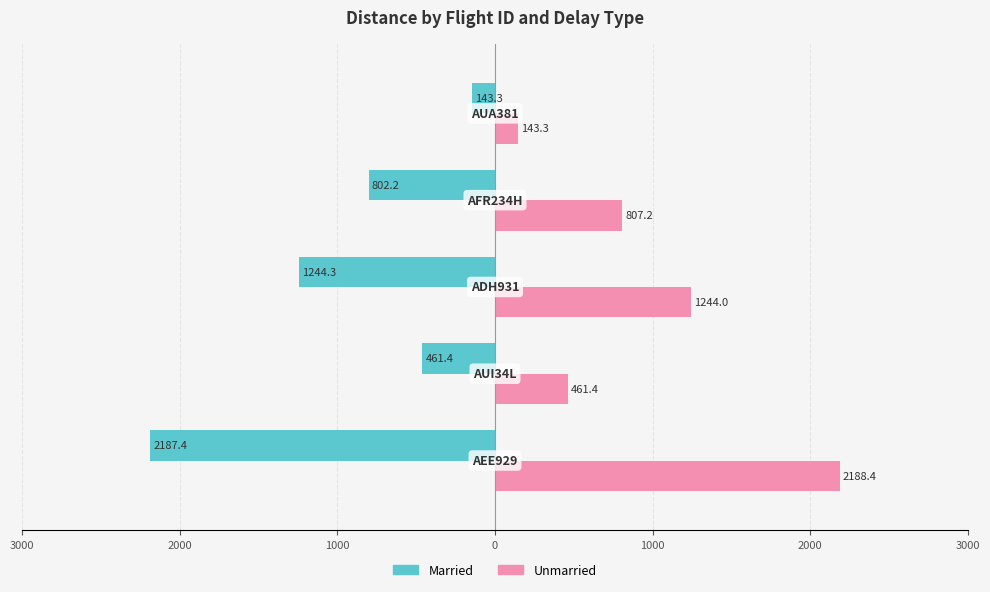

What are all the series names shown in the legend?

Married, Unmarried